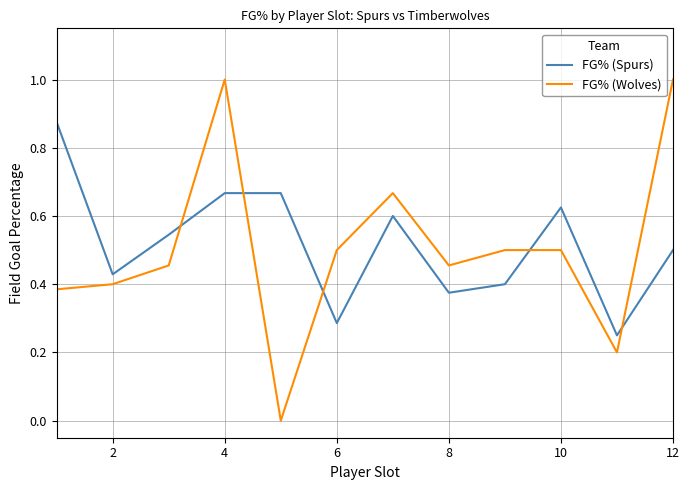

Which series has the largest range (max minus min)?

FG% (Wolves)